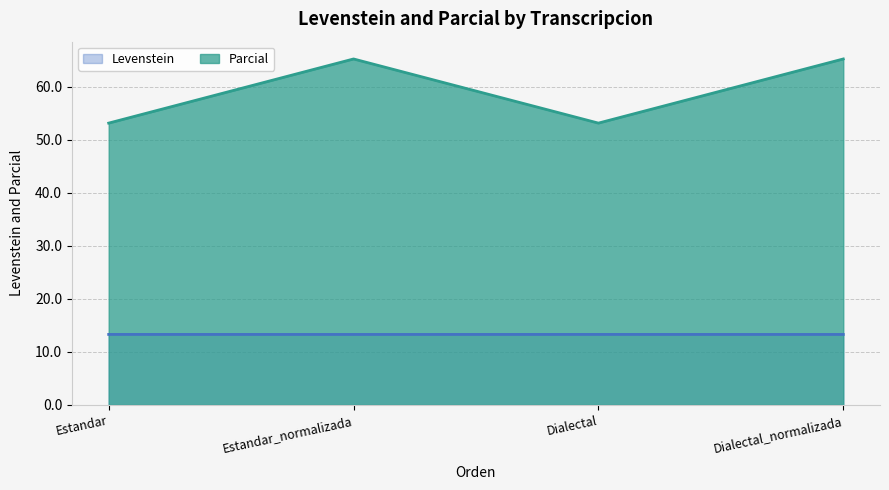

True or false: Parcial and Levenstein intersect in this chart.

False